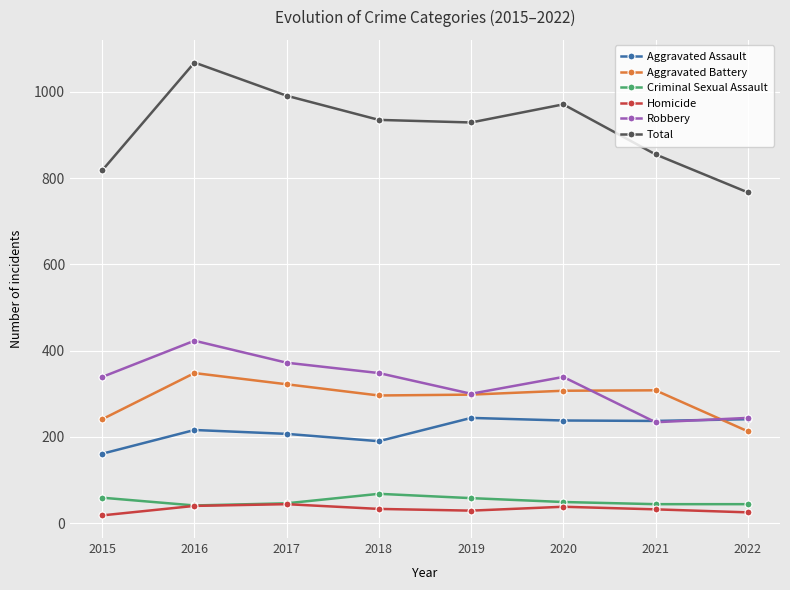

How many series are shown in this chart?

6